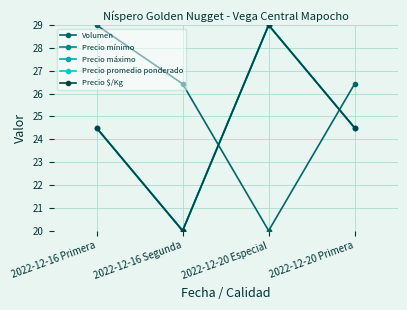

Does the chart have visible grid lines?

Yes